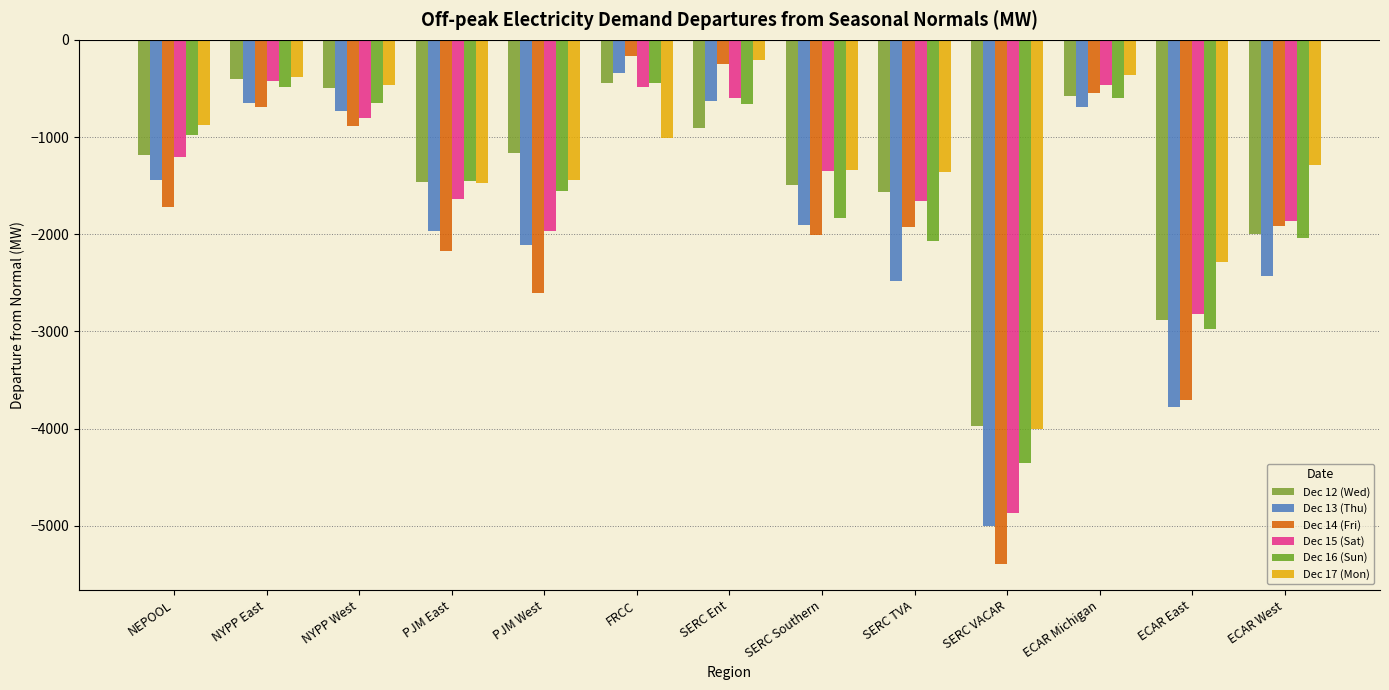

What is the total value across all series at ECAR Michigan?

-3234.2